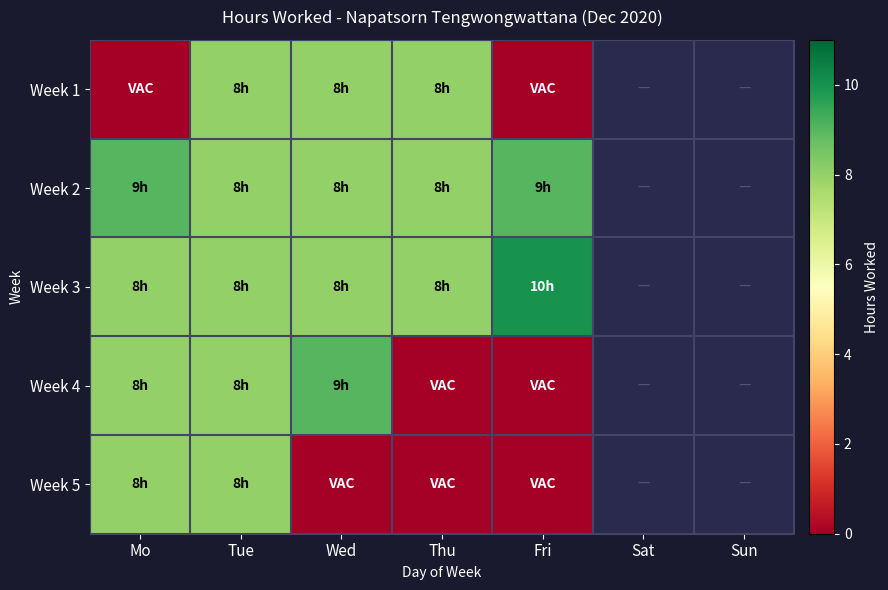

Which label corresponds to the smallest value in the chart?

Mo